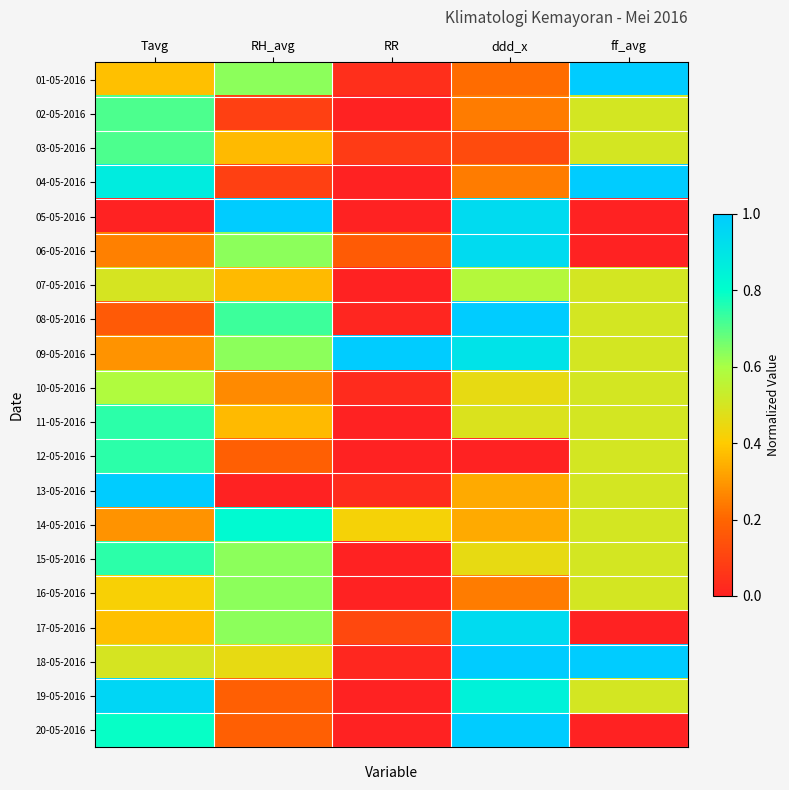

At ddd_x, list the series in order from smallest to largest.

12-05-2016, 03-05-2016, 01-05-2016, 02-05-2016, 04-05-2016, 16-05-2016, 13-05-2016, 14-05-2016, 10-05-2016, 15-05-2016, 11-05-2016, 07-05-2016, 19-05-2016, 09-05-2016, 05-05-2016, 06-05-2016, 17-05-2016, 08-05-2016, 18-05-2016, 20-05-2016